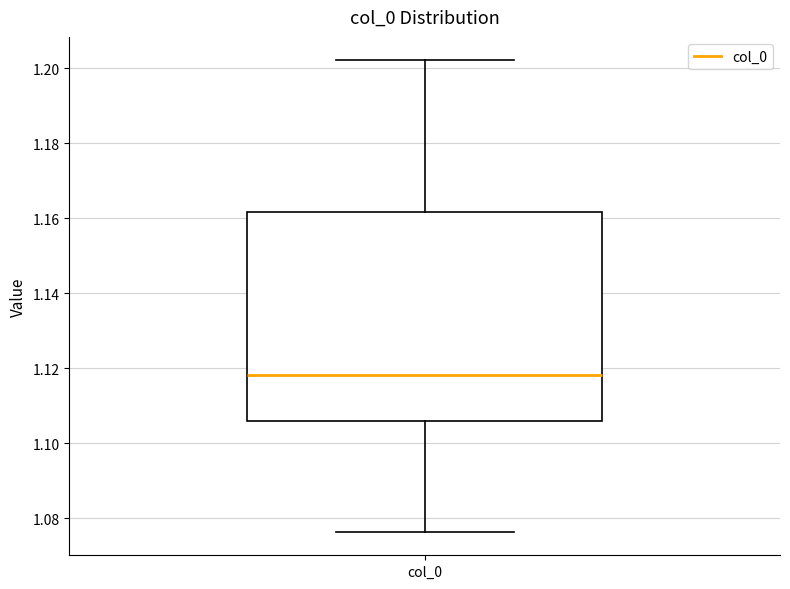

Where is the lower edge of the box for col_0 on the y-axis? The values are not printed on the chart, so give them approximately, as read against the axis.

1.106